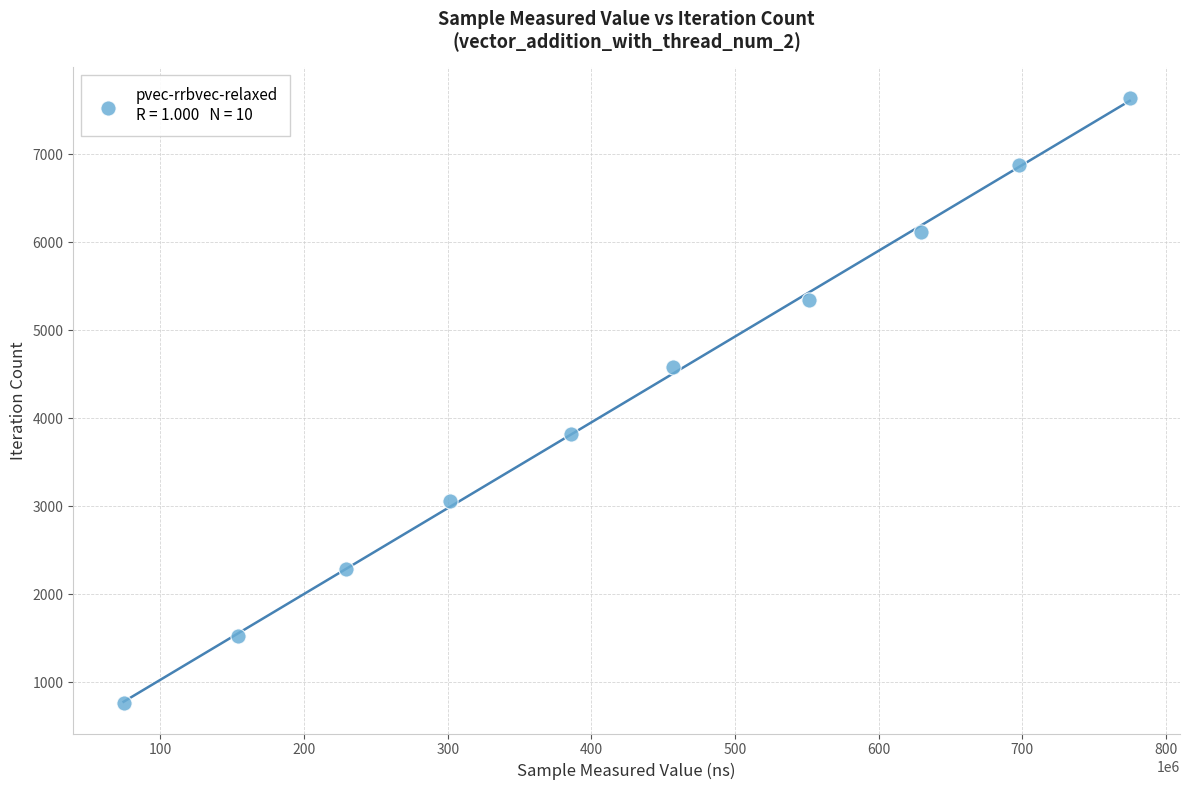

What is the average Y value?

4202